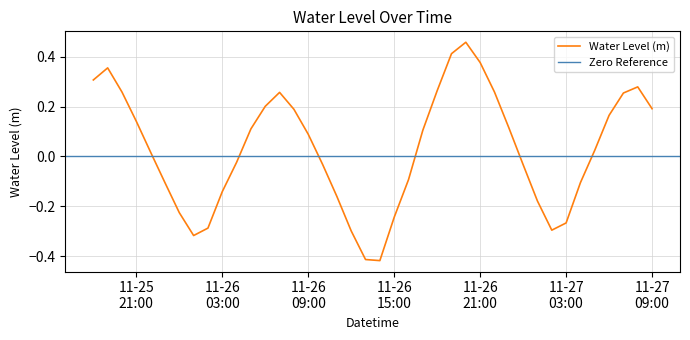

What is the sum of all values?

1.2